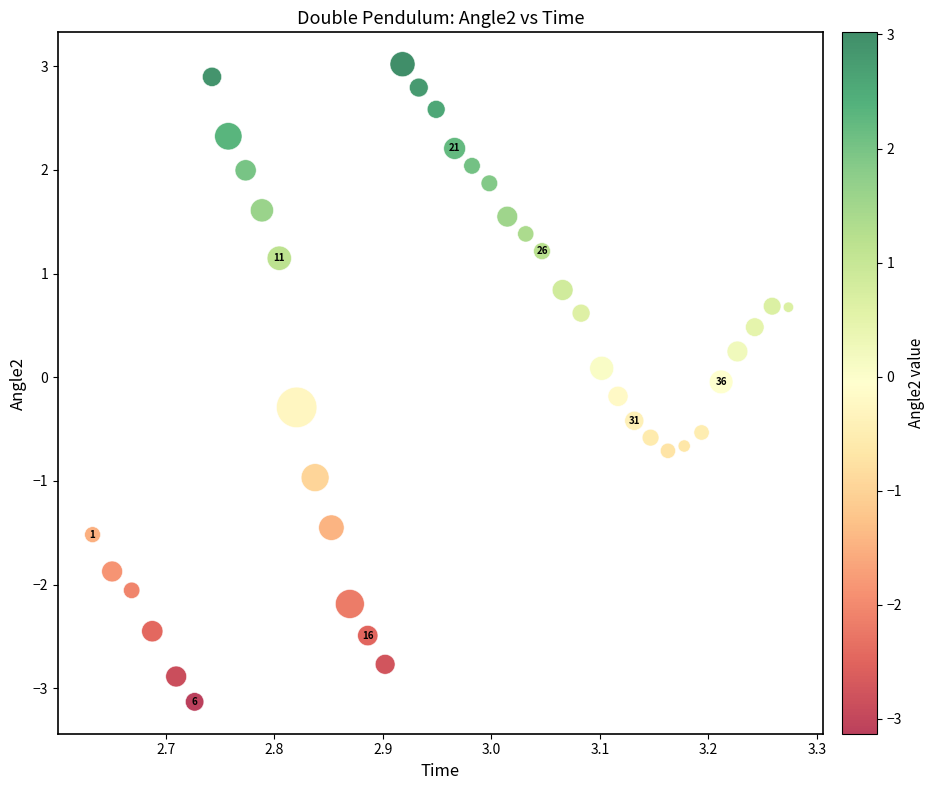

What is the range of Y values (max minus min)?

6.1